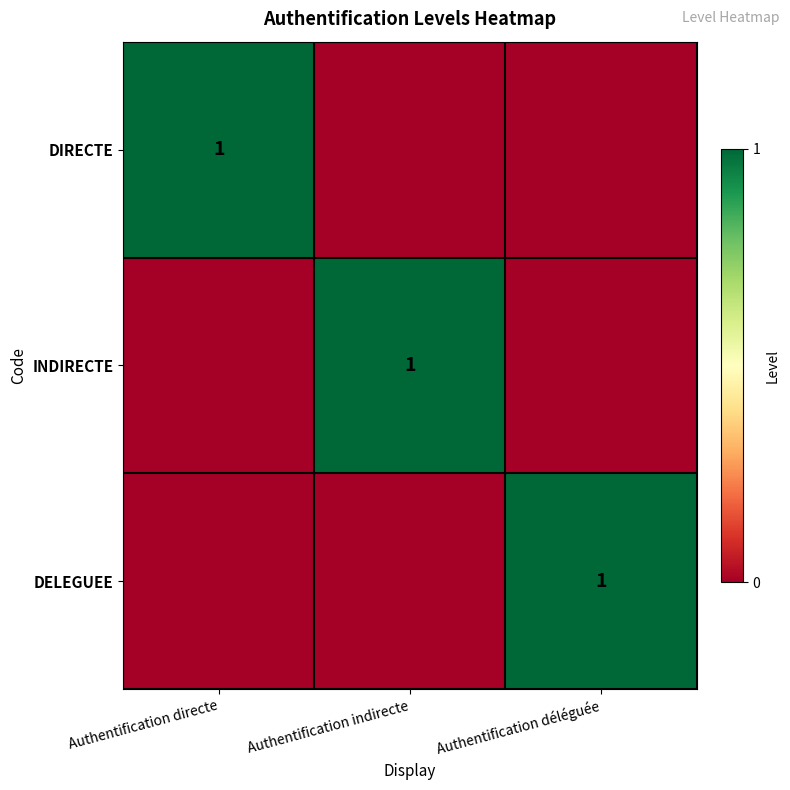

True or false: DIRECTE has a value of 1 at Authentification directe.

True